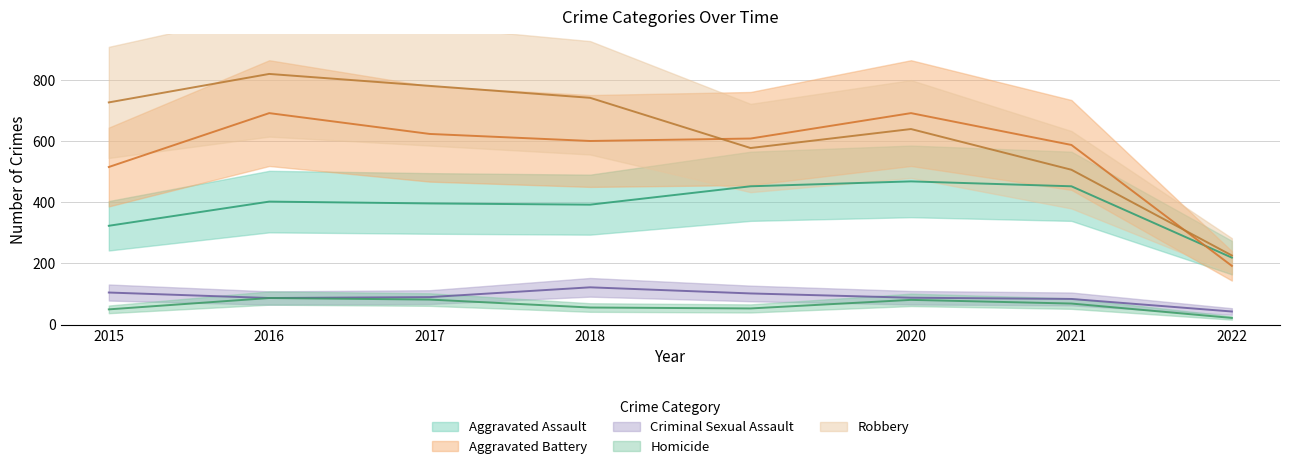

At which category is the sum across all series the highest?

2016